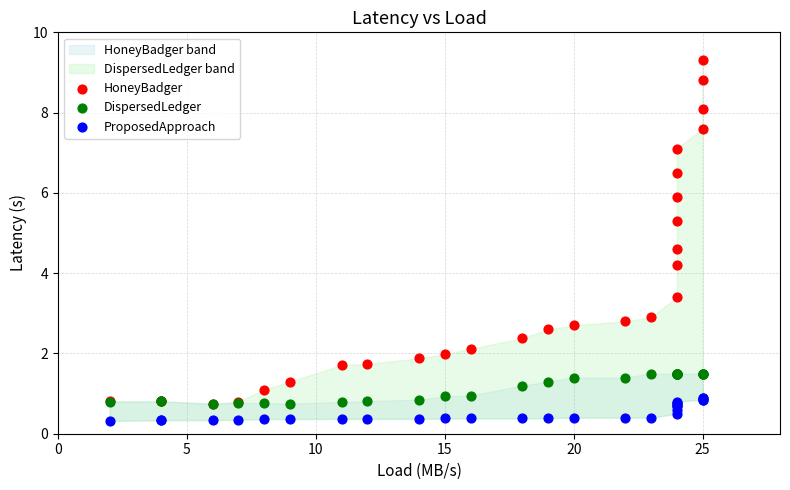

Which series reaches the minimum Y coordinate?

ProposedApproach